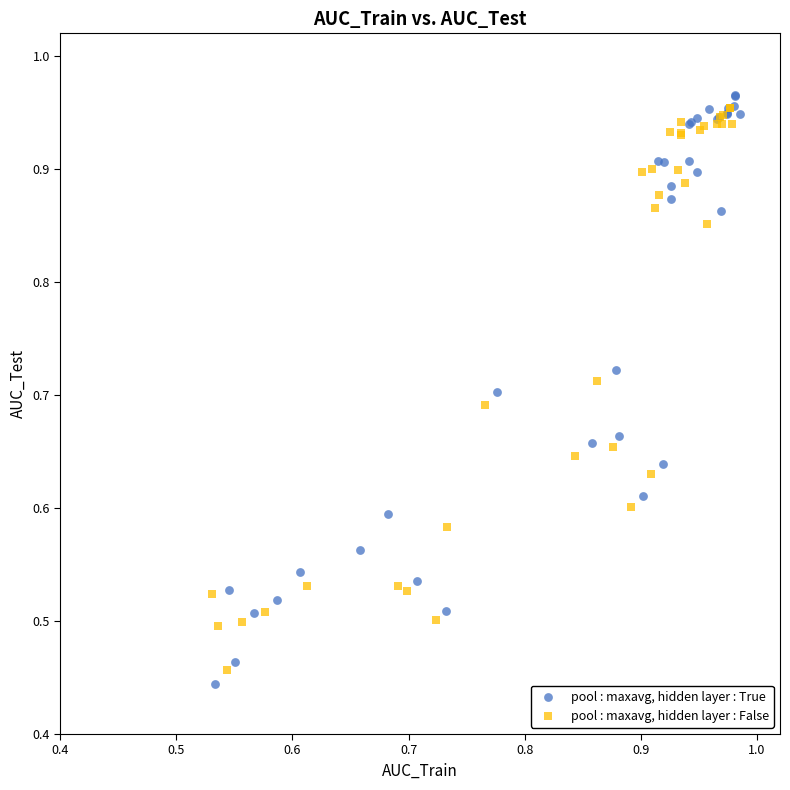

Which series has the widest spread of Y values?

pool : maxavg, hidden layer : True